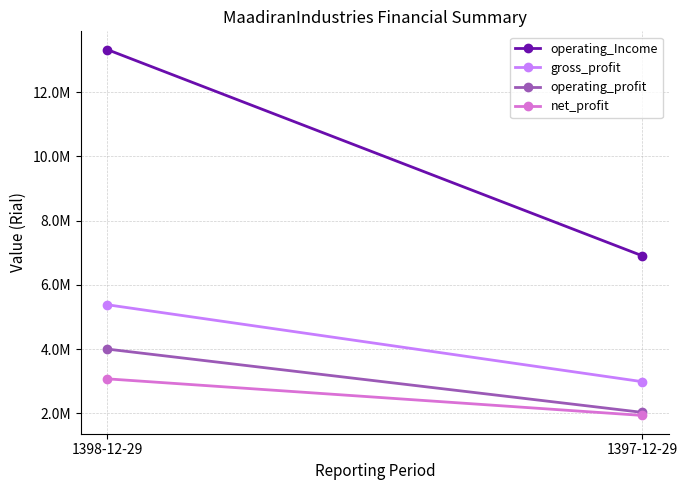

What is the sum of all net_profit values?

5001944